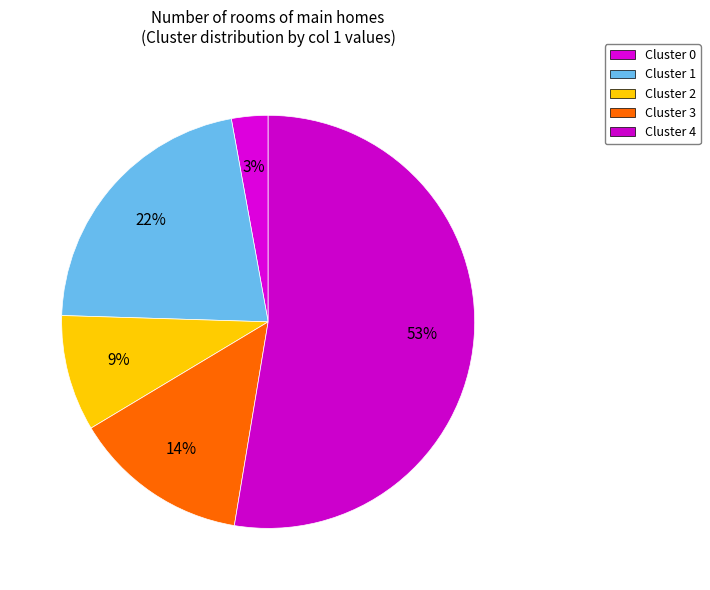

What is the smallest slice in the pie chart?

Cluster 0